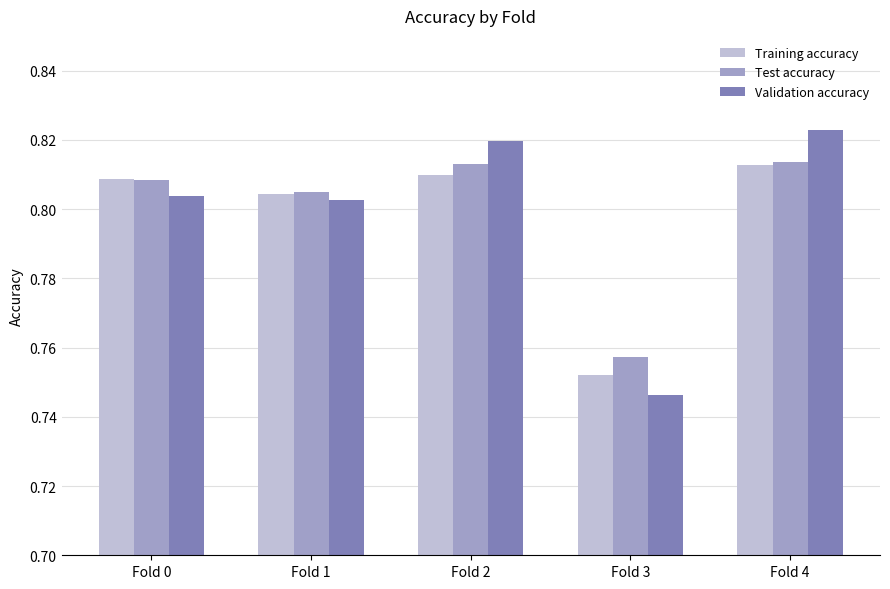

Where is Validation accuracy nearest to the value 0?

Fold 3